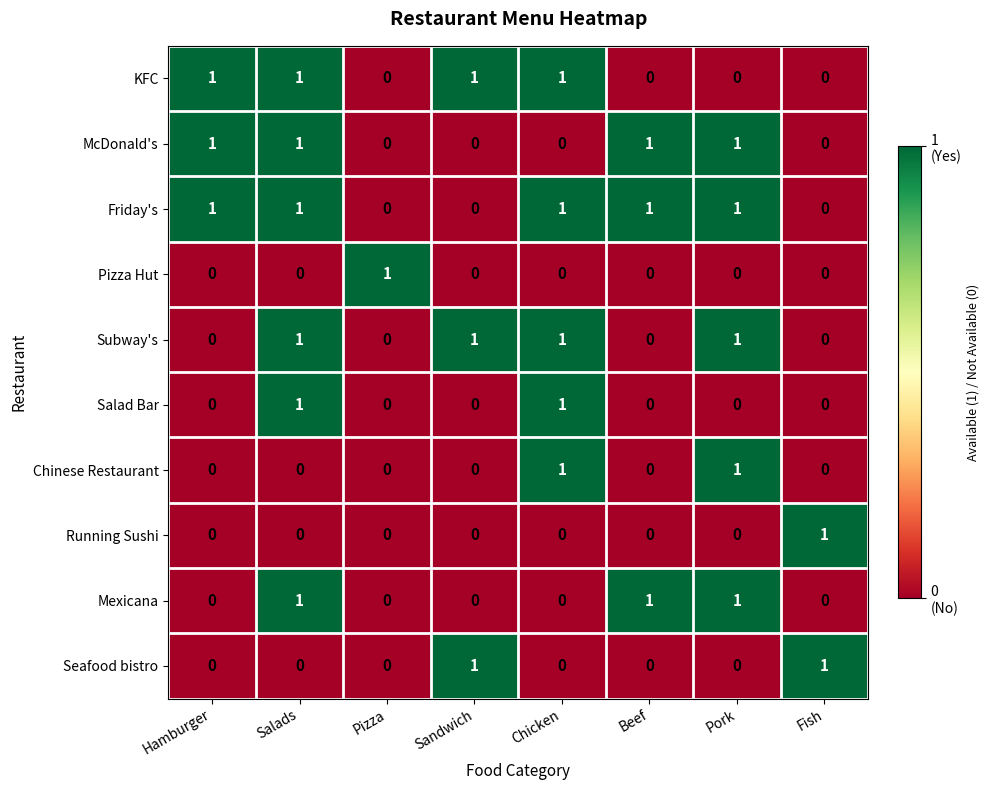

What is the total value across all series at Beef?

3